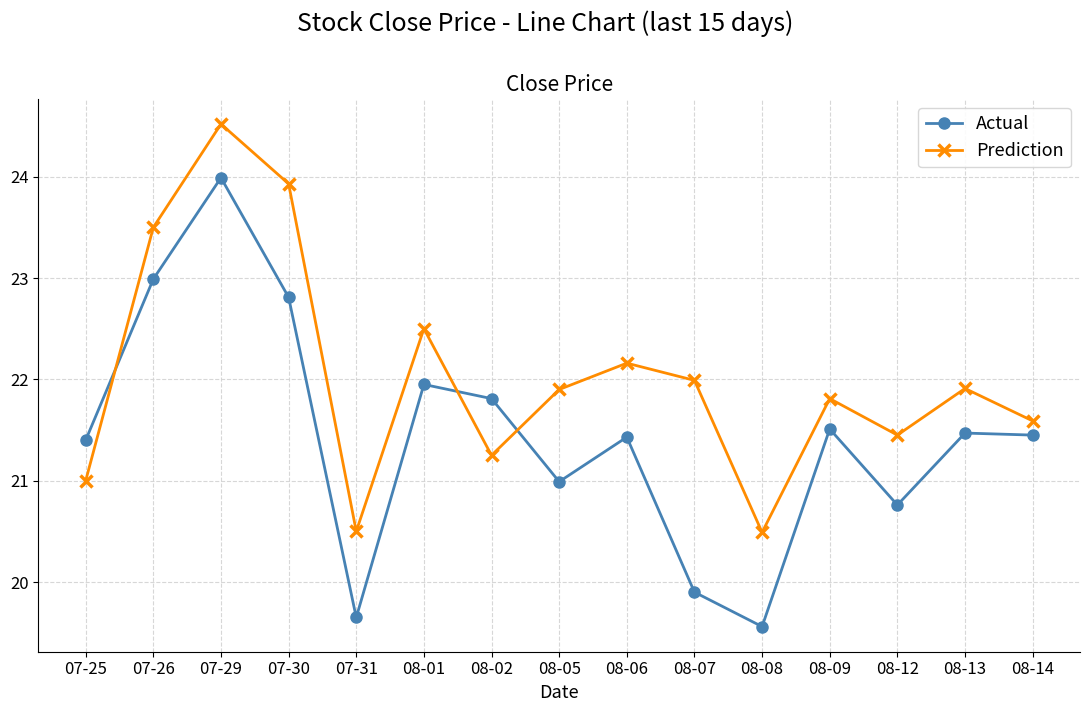

The Prediction series shows 24.5 at 07-29. True or false?

True